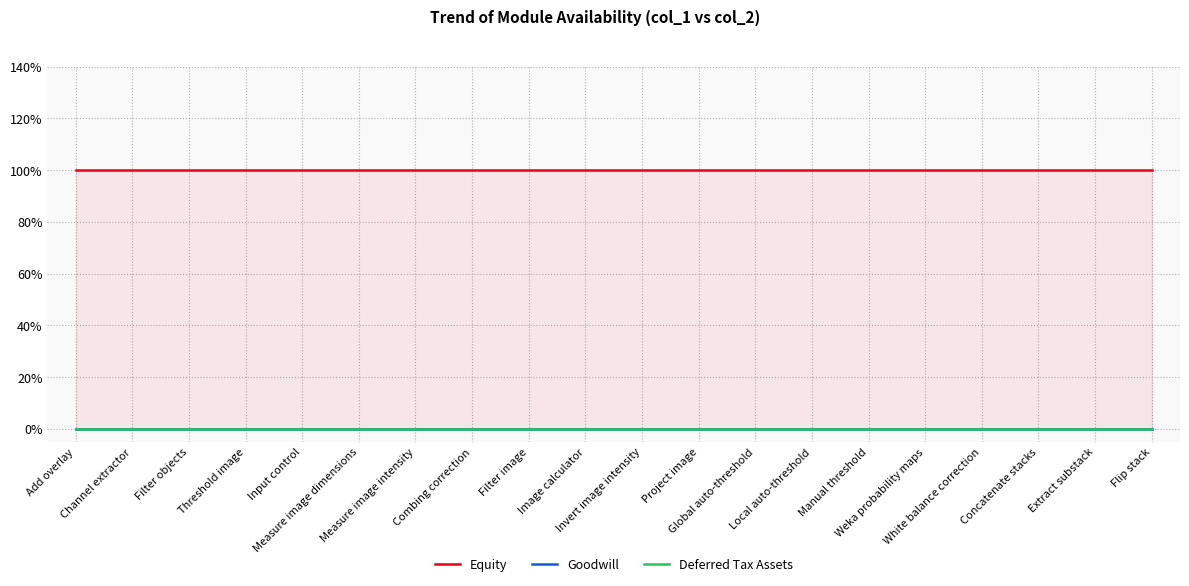

List the series in order of their peak value, lowest first.

Goodwill, Deferred Tax Assets, Equity